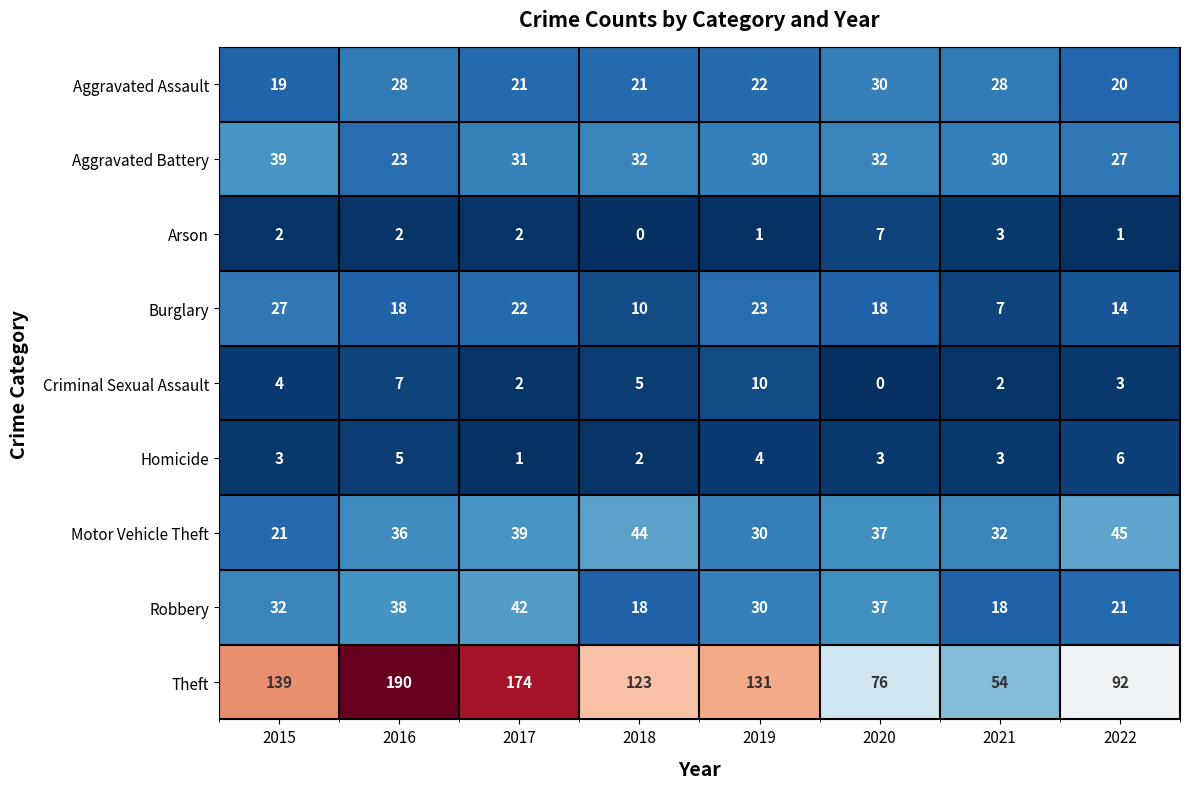

True or false: Arson has a value of 2 at 2017.

True